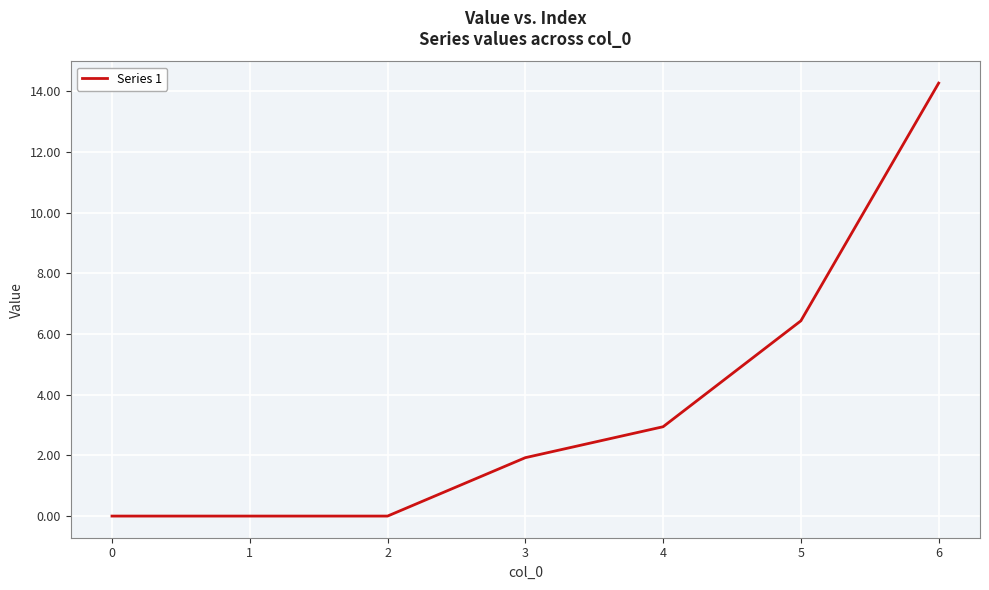

The chart shows a value of 8.7 at 1. True or false?

False